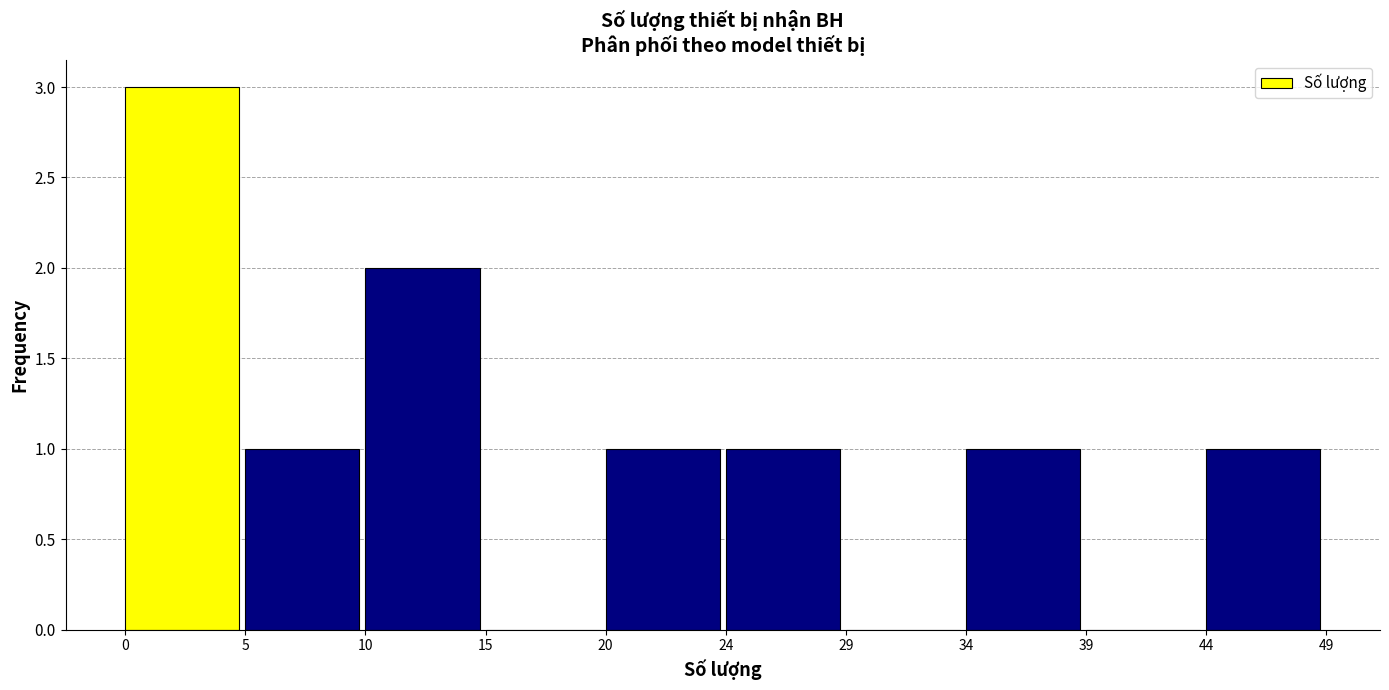

Over which range of the x-axis is the bar tallest?

0 to 5